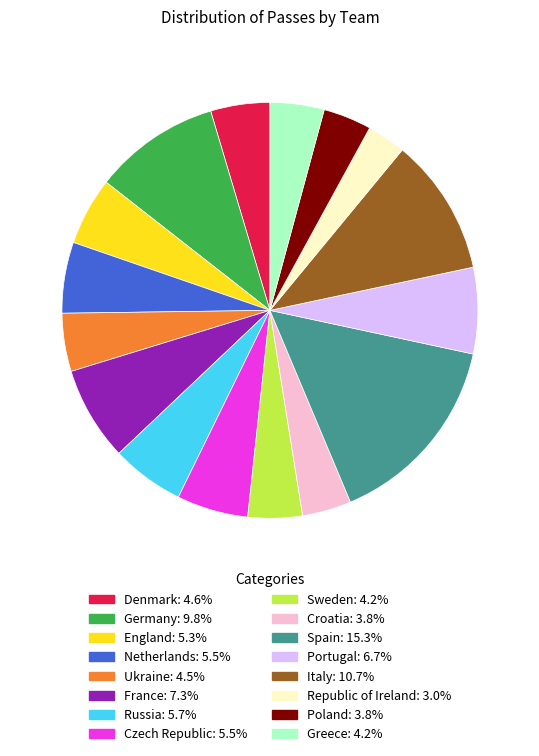

How many segments does this pie chart have?

16